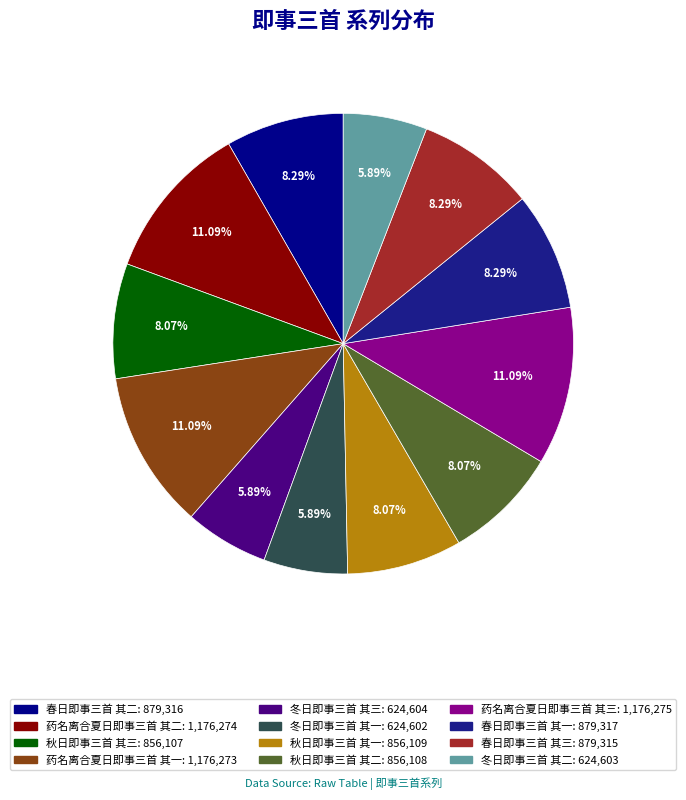

To the nearest percent, what percentage of the pie is 春日即事三首 其三?

8%